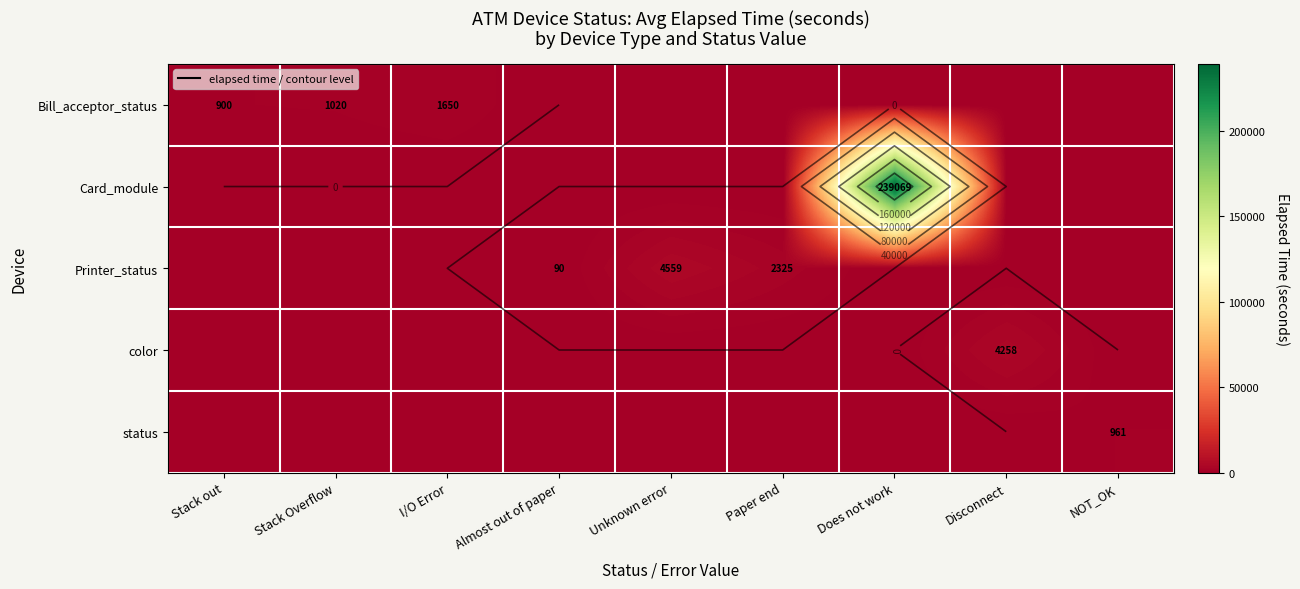

Rank the series by their maximum value, from highest to lowest.

Card_module, Printer_status, color, Bill_acceptor_status, status